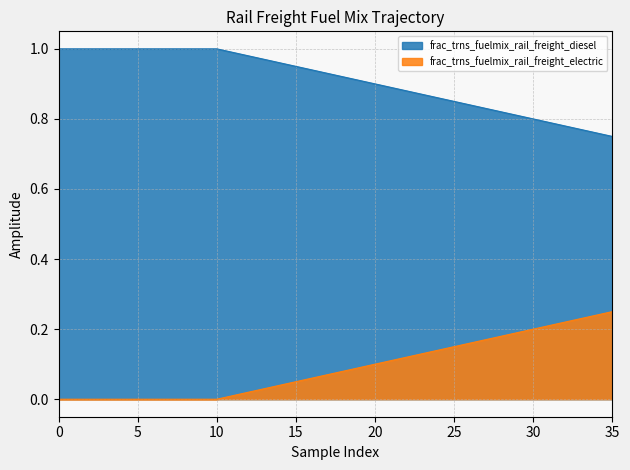

True or false: frac_trns_fuelmix_rail_freight_diesel and frac_trns_fuelmix_rail_freight_electric intersect in this chart.

False